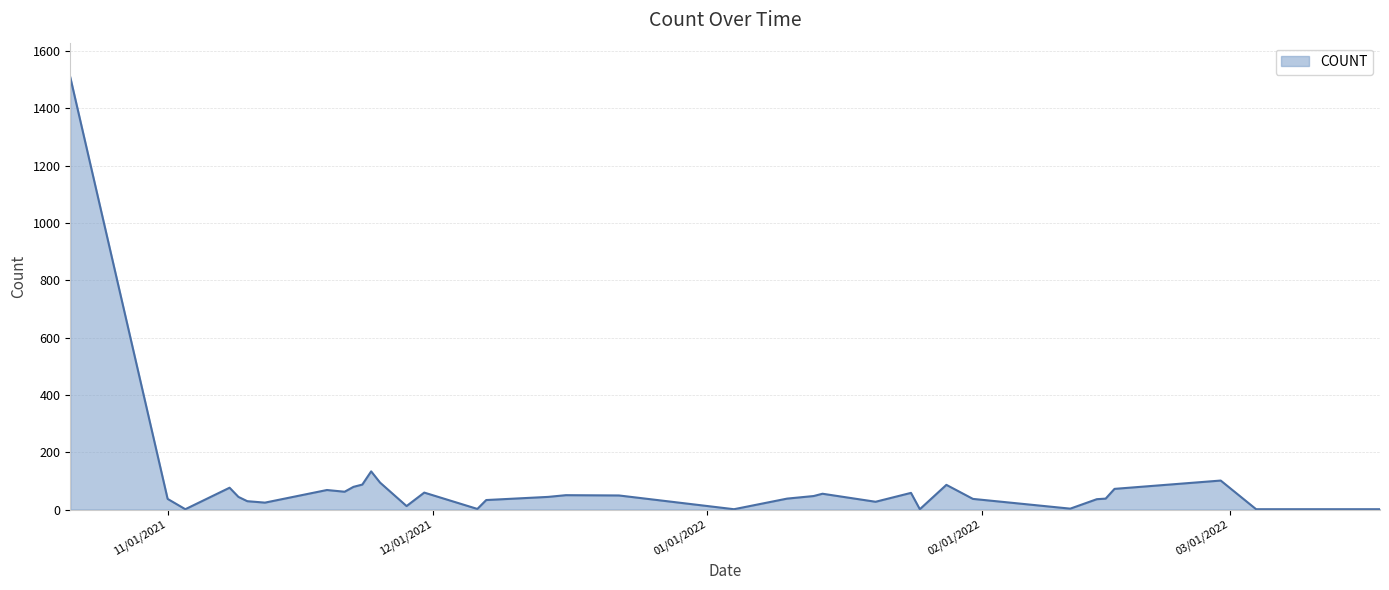

Reading left to right, what are all the values shown in this chart?

1508	37	1	76	44	29	24	68	62	79	87	133	94	12	59	2	33	44	50	49	1	38	47	55	27	58	1	86	37	3	36	38	72	101	1	1